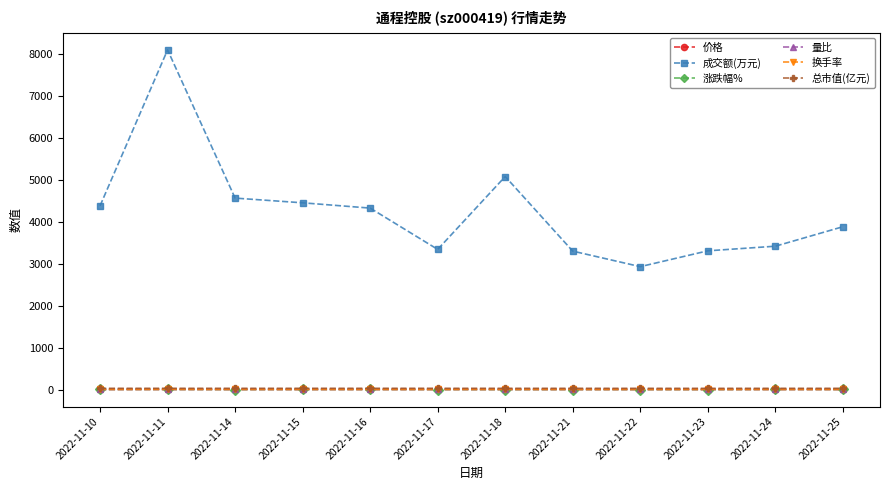

What is the value of the 成交额(万元) point at the 11th from the left?

3414.0